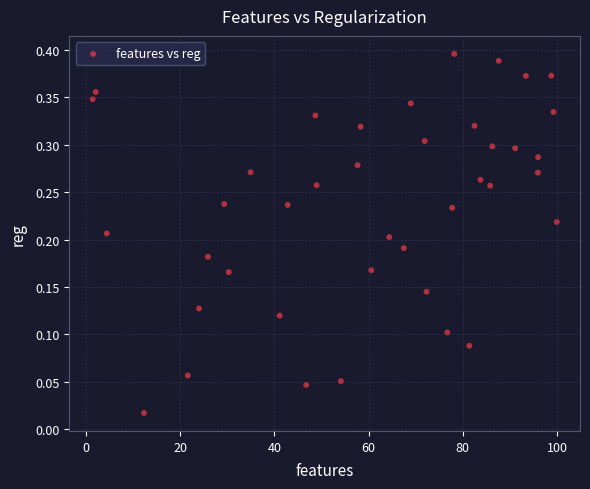

What is the range of X values (max minus min)?

98.5